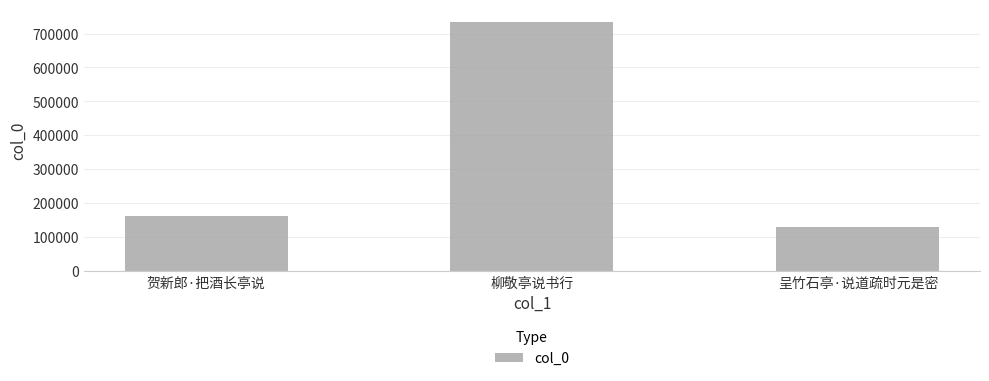

What is the sum of all values?

1027203